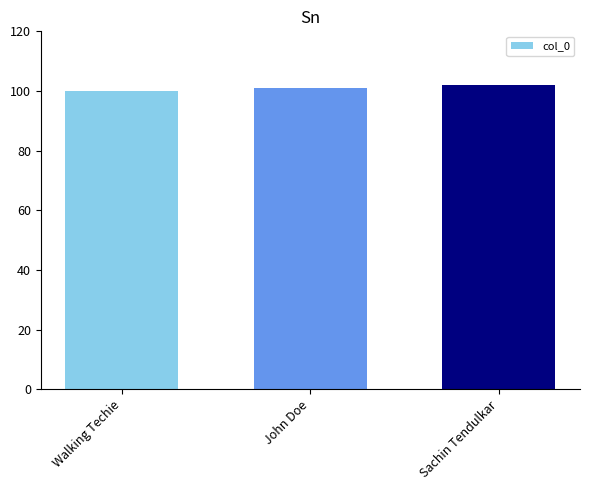

Approximately how many times larger is the value at Walking Techie compared to John Doe?

1.0